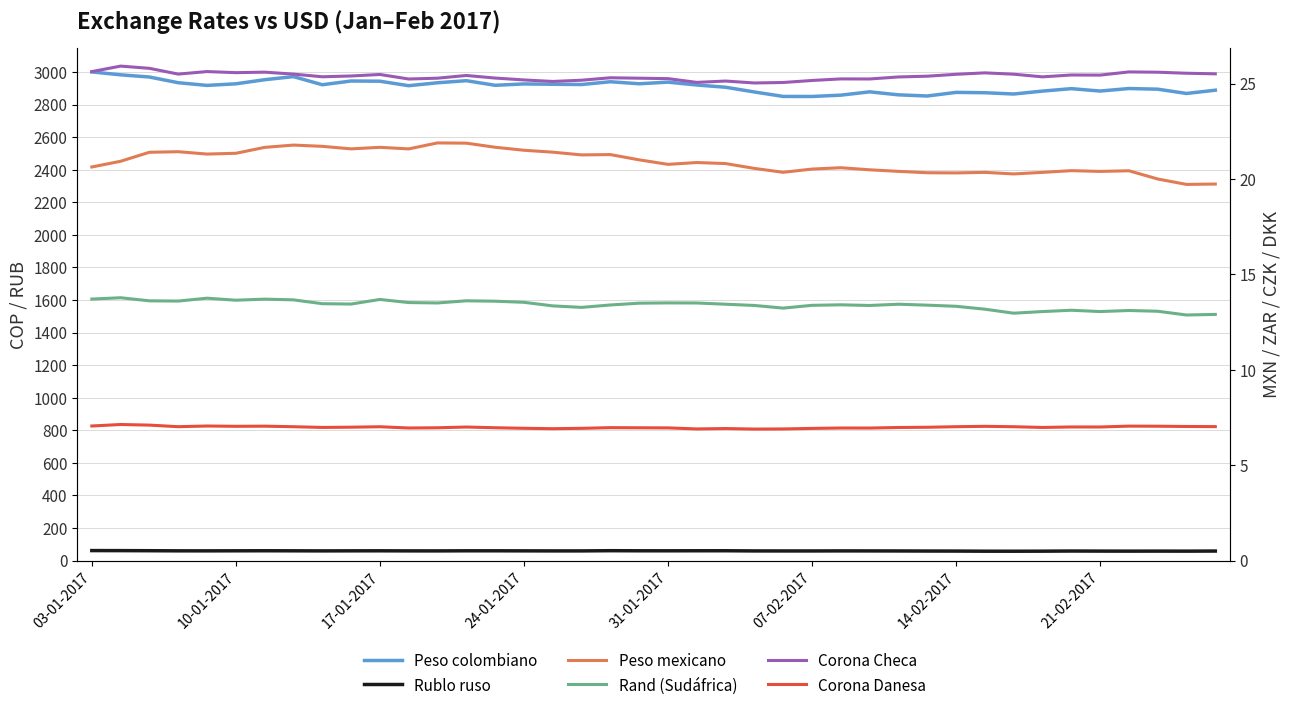

True or false: Rand (Sudáfrica) and Peso mexicano cross at least once.

False